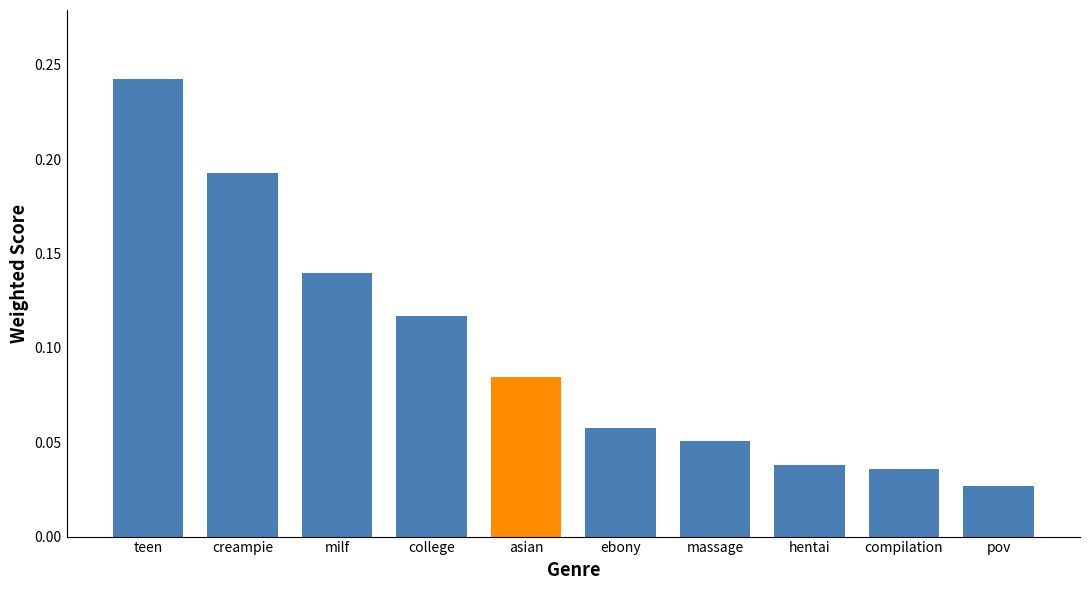

Rank the categories by value from lowest to highest.

pov, compilation, hentai, massage, ebony, asian, college, milf, creampie, teen